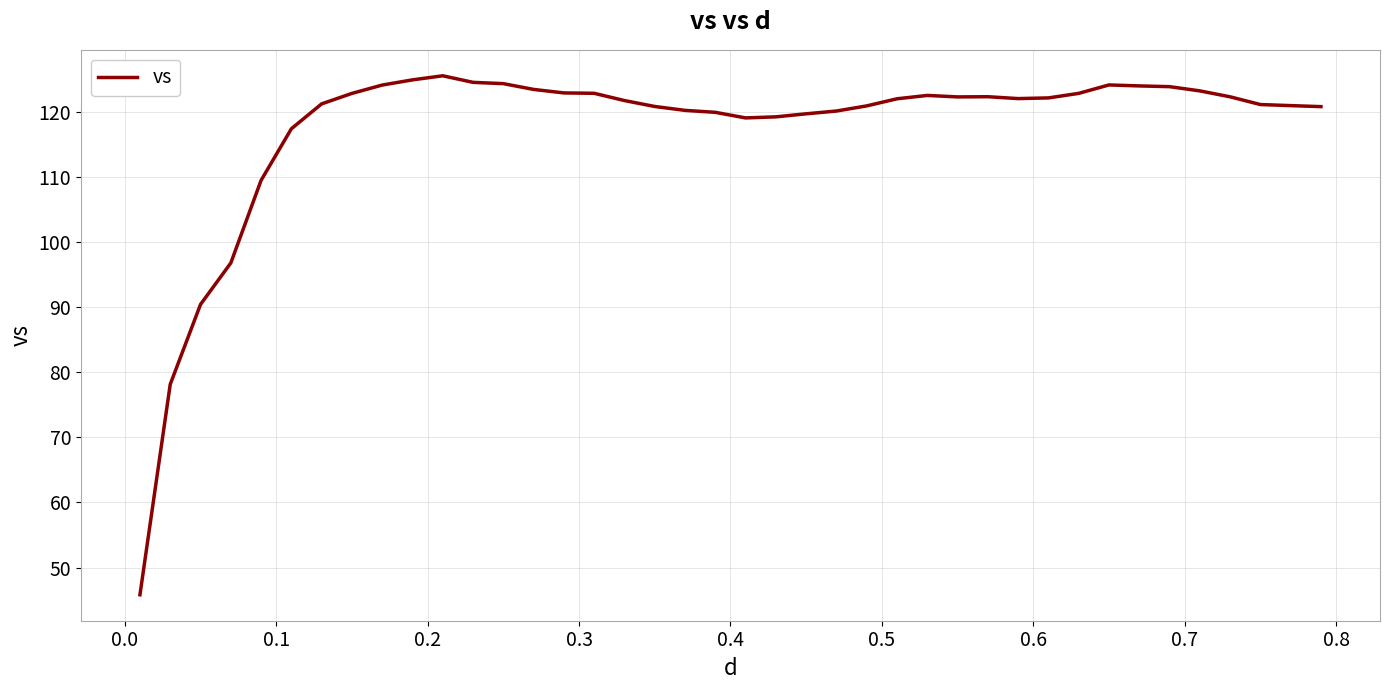

What is the minimum value shown in the chart?

45.8